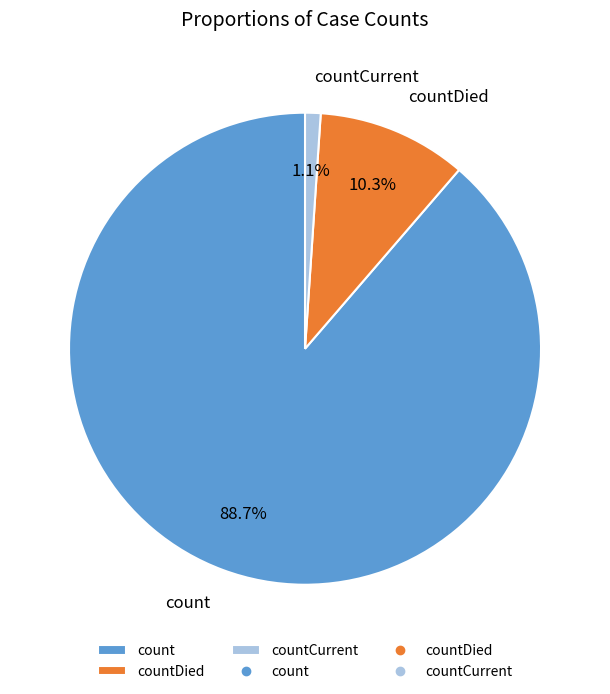

Is there a majority slice in this chart?

Yes